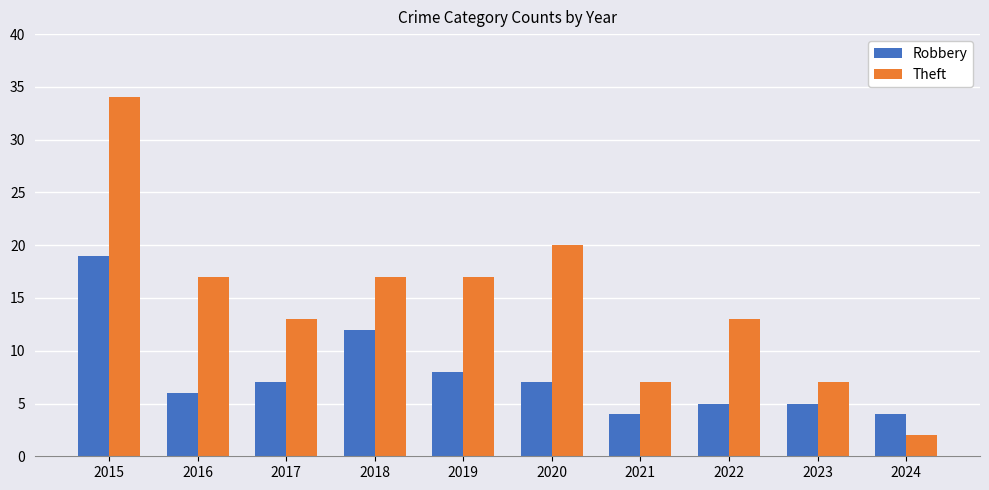

How many data points does each series have?

10